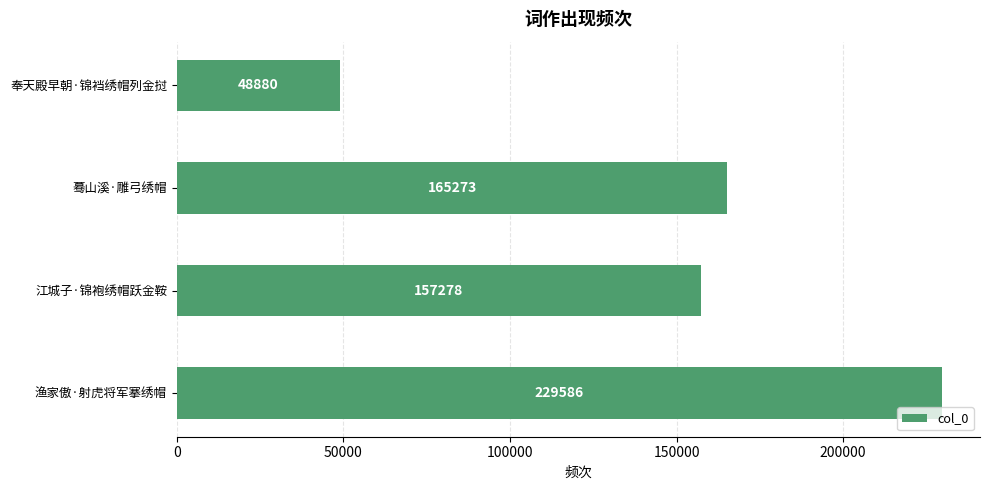

What is the difference between the second highest and second lowest values?

7995